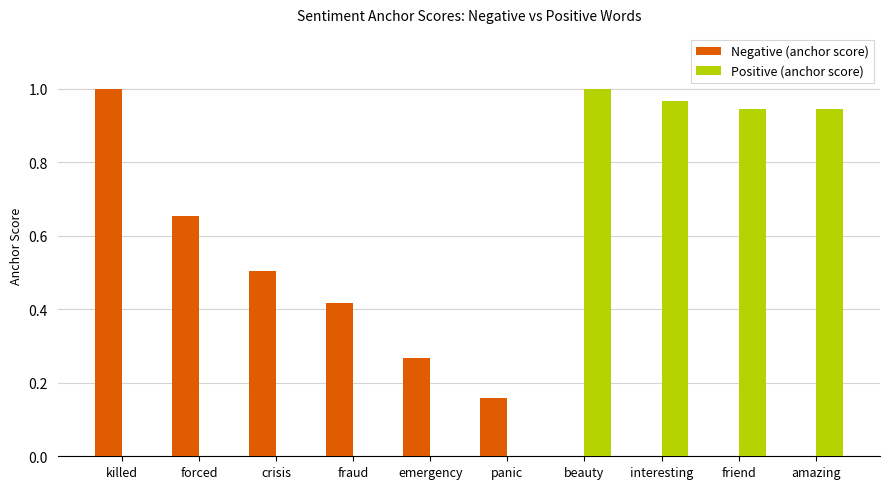

Which series has the largest total across all categories?

Positive (anchor score)